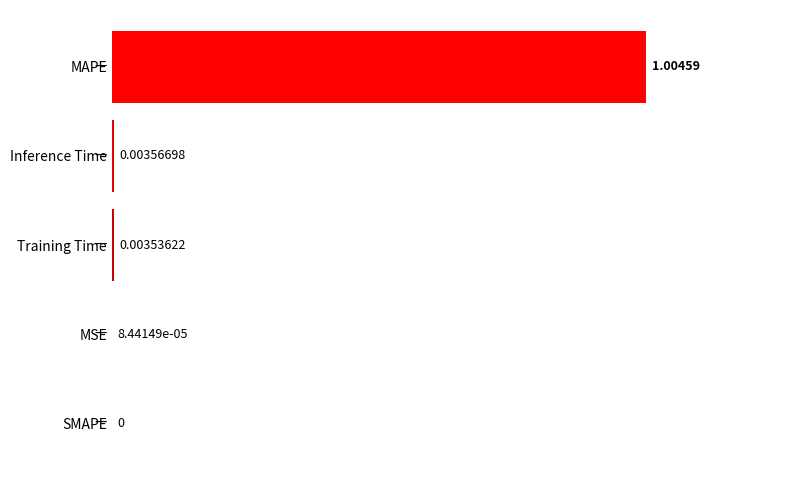

Which has a higher value, Training Time or MAPE?

MAPE